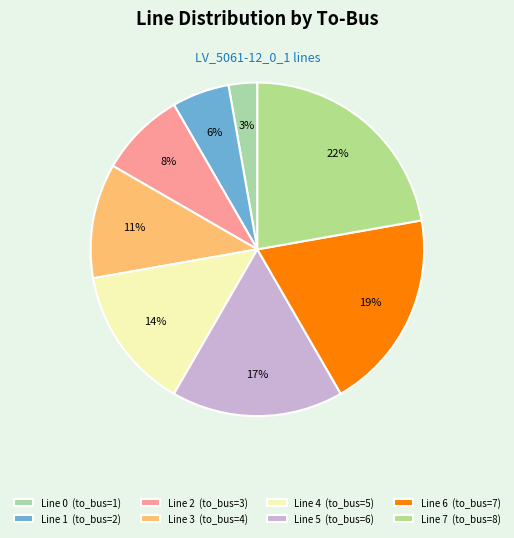

The Line 0 slice represents 12% of the pie. True or false?

False